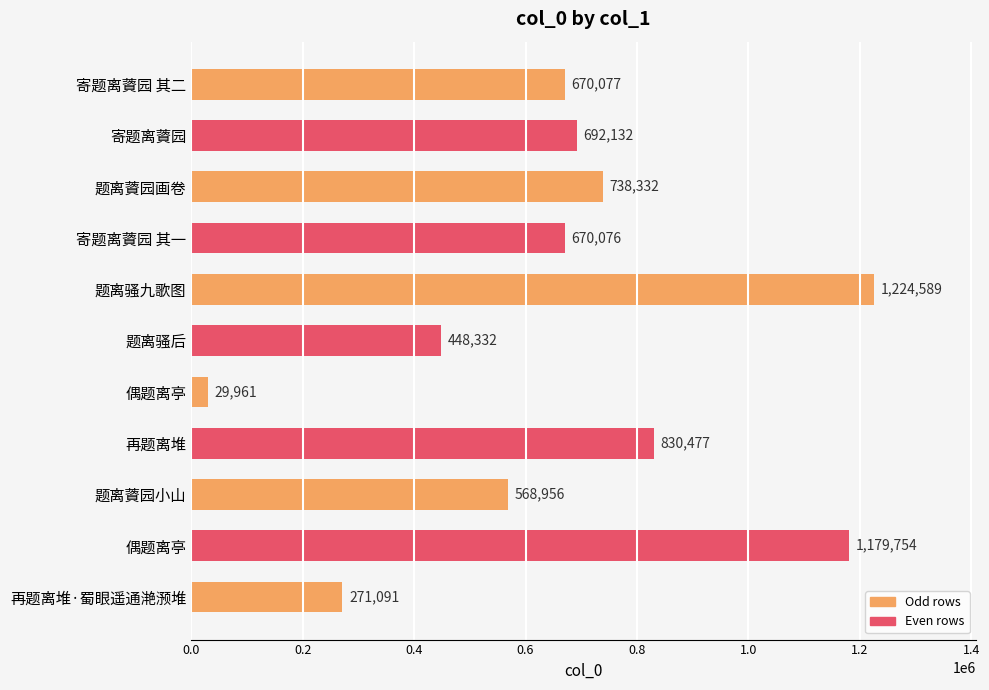

How many bars are there in total?

11